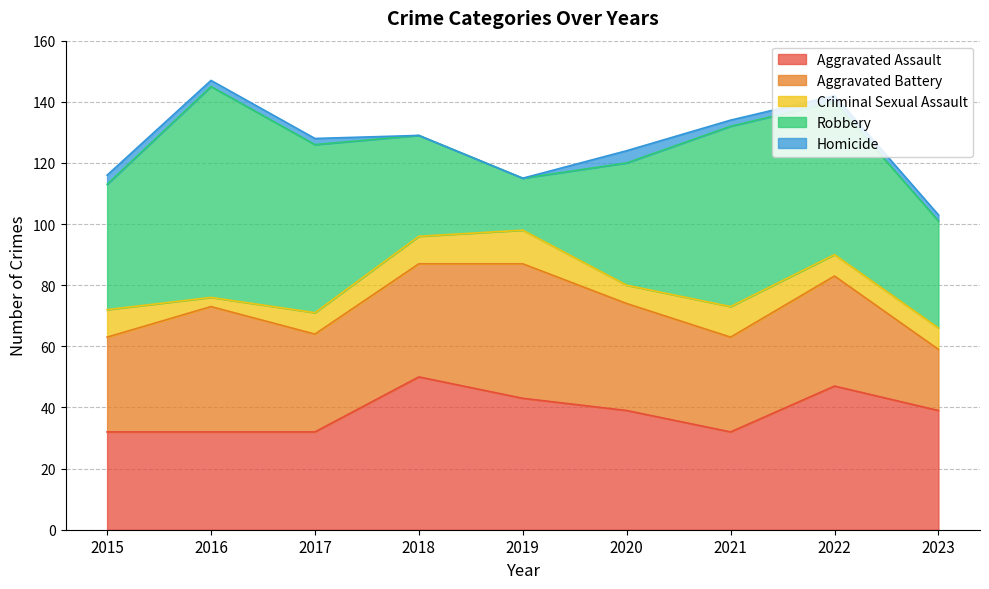

What is the maximum value for Aggravated Assault?

50